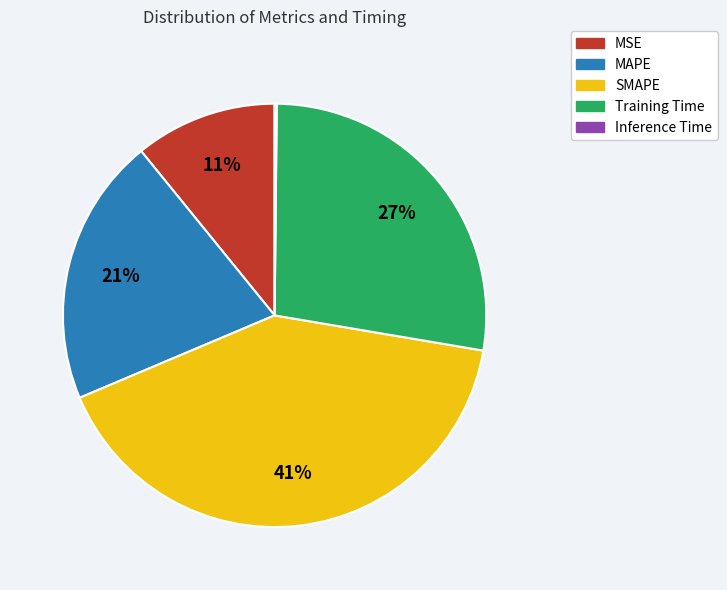

To the nearest percent, what is the average slice percentage?

20%